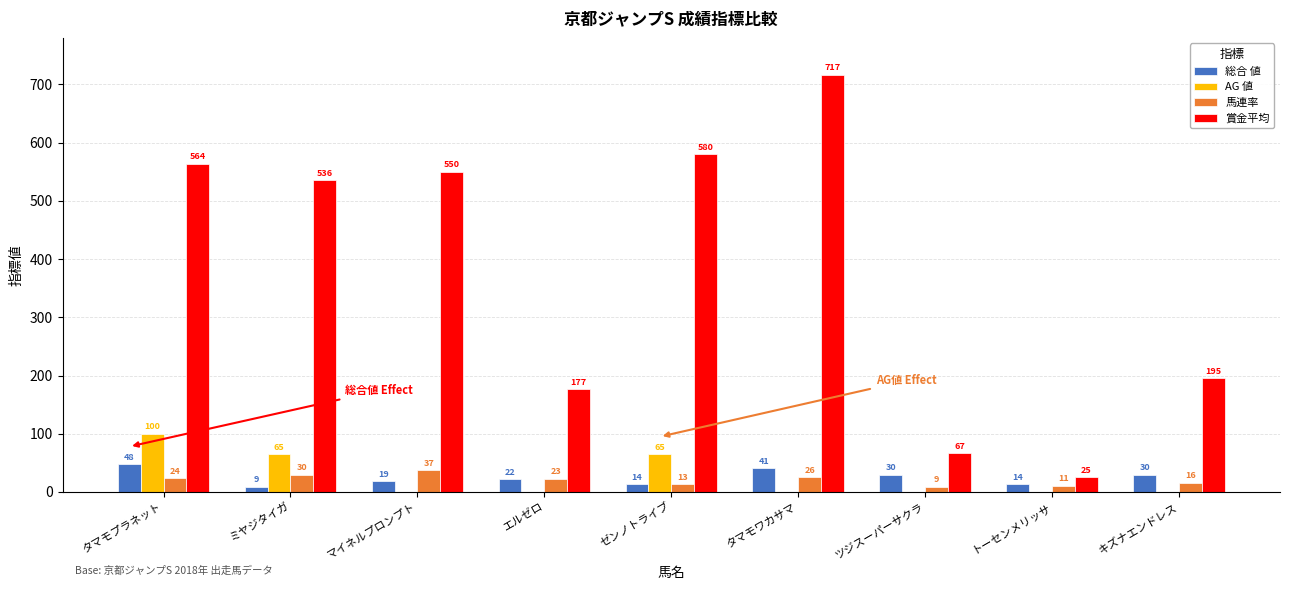

The 馬連率 series shows 16 at キズナエンドレス. True or false?

True